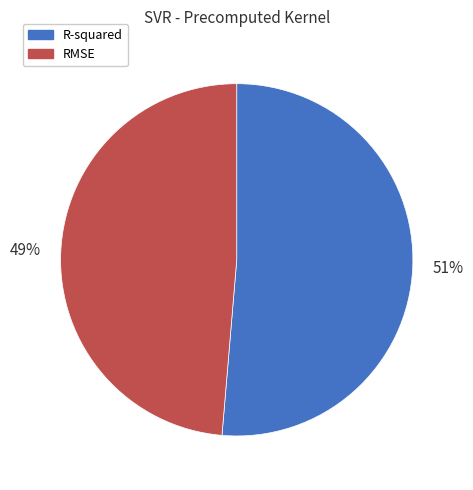

Which category accounts for the majority?

R-squared